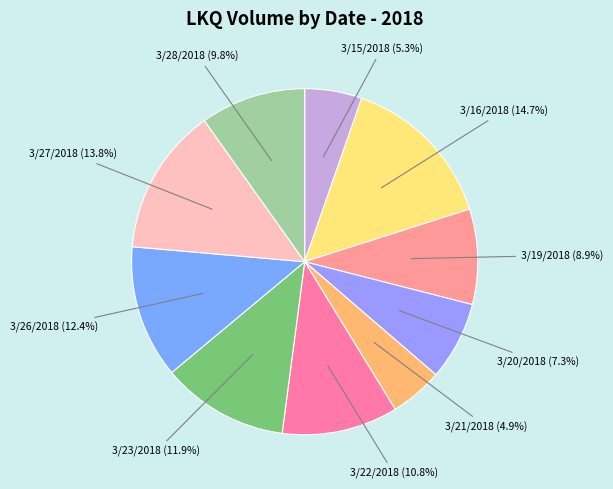

Which category has the biggest portion of the pie?

3/16/2018